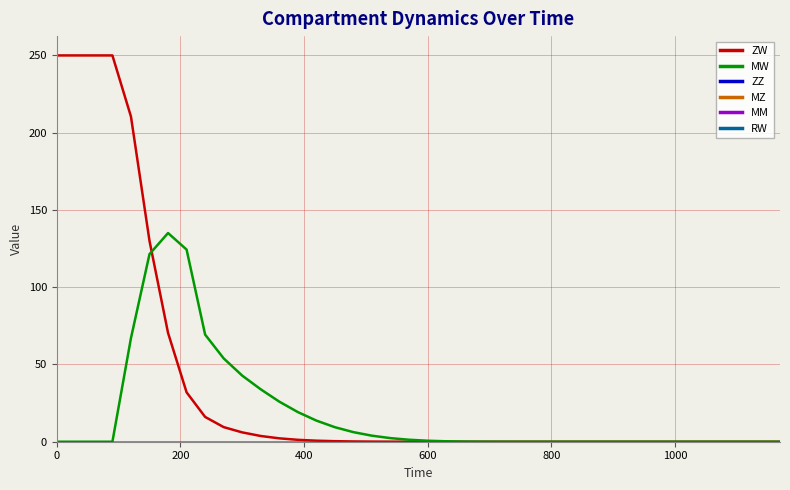

Reading right to left, transcribe all the data shown in this chart.

ZW: 0.0	0.0	0.0	0.0	0.0	0.0	0.0	0.0	0.0	0.0	0.0	0.0	0.0	0.0	0.0	0.0	0.0	0.0	0.0	0.0	0.0	0.0	0.1	0.2	0.3	0.7	1.2	2.2	3.7	6.0	9.5	16.0	32.0	70.4	130.0	210.4	250.0	250.0	250.0	250.0
MW: 0.0	0.0	0.0	0.0	0.0	0.0	0.0	0.0	0.0	0.0	0.0	0.0	0.0	0.0	0.0	0.0	0.0	0.1	0.3	0.6	1.3	2.3	3.9	6.2	9.4	13.7	19.2	25.9	33.9	42.8	53.9	69.3	124.4	135.1	121.4	67.0	0.0	0.0	0.0	0.0
ZZ: 0.0	0.0	0.0	0.0	0.0	0.0	0.0	0.0	0.0	0.0	0.0	0.0	0.0	0.0	0.0	0.0	0.0	0.0	0.0	0.0	0.0	0.0	0.0	0.0	0.0	0.0	0.0	0.0	0.0	0.0	0.0	0.0	0.0	0.0	0.0	0.0	0.0	0.0	0.0	0.0
MZ: 0.0	0.0	0.0	0.0	0.0	0.0	0.0	0.0	0.0	0.0	0.0	0.0	0.0	0.0	0.0	0.0	0.0	0.0	0.0	0.0	0.0	0.0	0.0	0.0	0.0	0.0	0.0	0.0	0.0	0.0	0.0	0.0	0.0	0.0	0.0	0.0	0.0	0.0	0.0	0.0
MM: 0.0	0.0	0.0	0.0	0.0	0.0	0.0	0.0	0.0	0.0	0.0	0.0	0.0	0.0	0.0	0.0	0.0	0.0	0.0	0.0	0.0	0.0	0.0	0.0	0.0	0.0	0.0	0.0	0.0	0.0	0.0	0.0	0.0	0.0	0.0	0.0	0.0	0.0	0.0	0.0
RW: 0.0	0.0	0.0	0.0	0.0	0.0	0.0	0.0	0.0	0.0	0.0	0.0	0.0	0.0	0.0	0.0	0.0	0.0	0.0	0.0	0.0	0.0	0.0	0.0	0.0	0.0	0.0	0.0	0.0	0.0	0.0	0.0	0.0	0.0	0.0	0.0	0.0	0.0	0.0	0.0